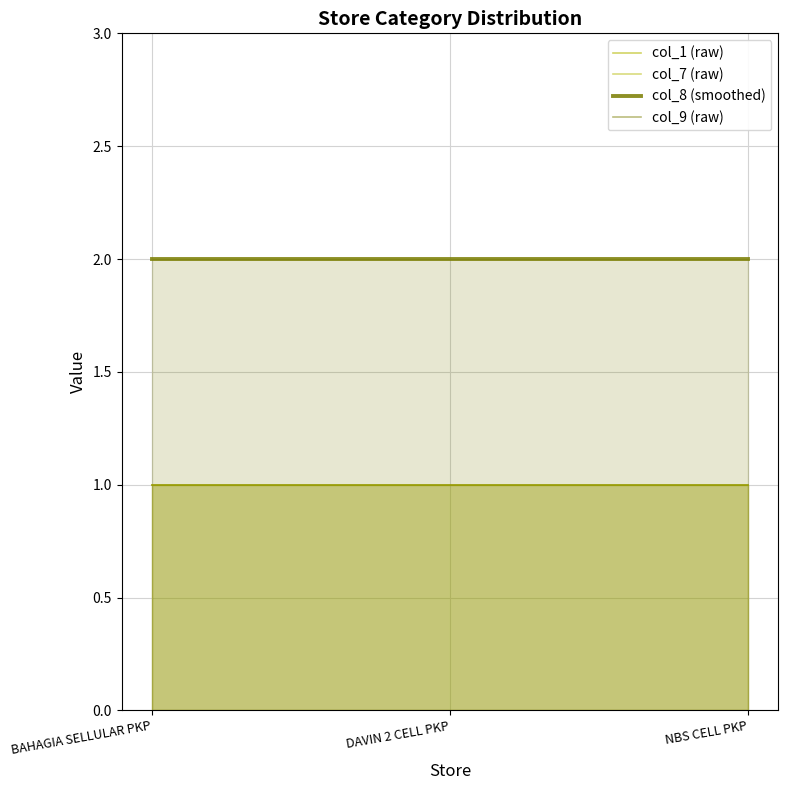

What are all the series names shown in the legend?

col_1 (raw), col_7 (raw), col_8 (smoothed), col_9 (raw)